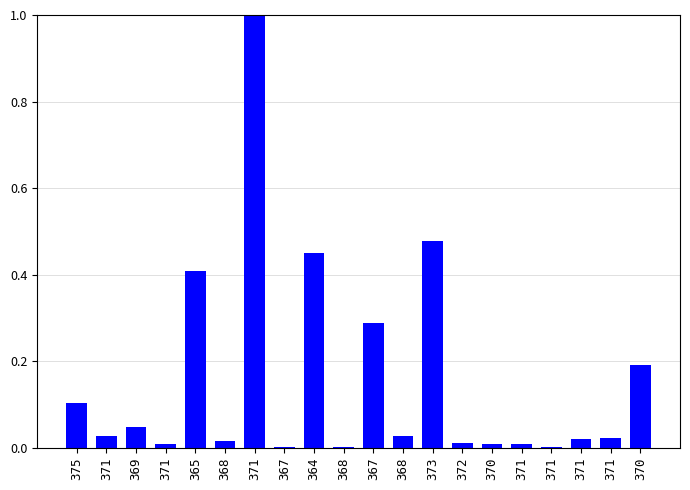

How many series are shown in this chart?

1